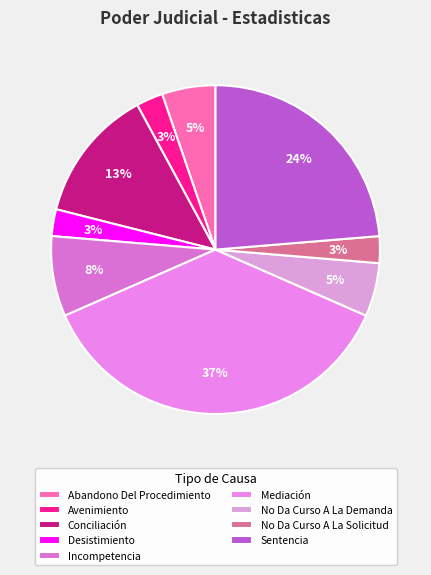

Which category has the biggest portion of the pie?

Mediación